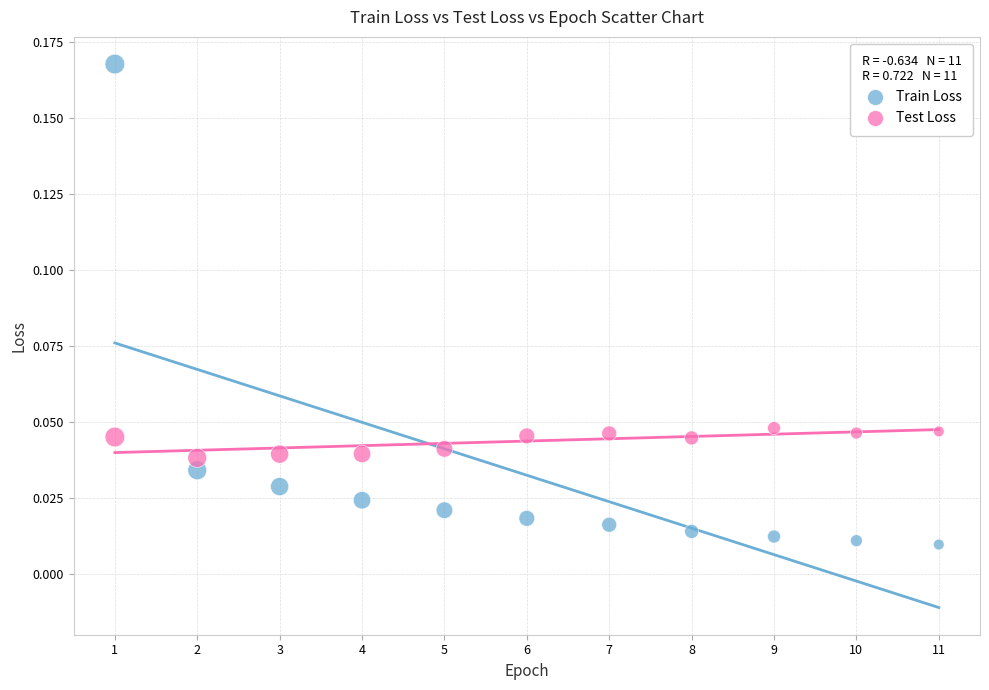

Across all data points, what is the range of X values (max minus min)?

10.0